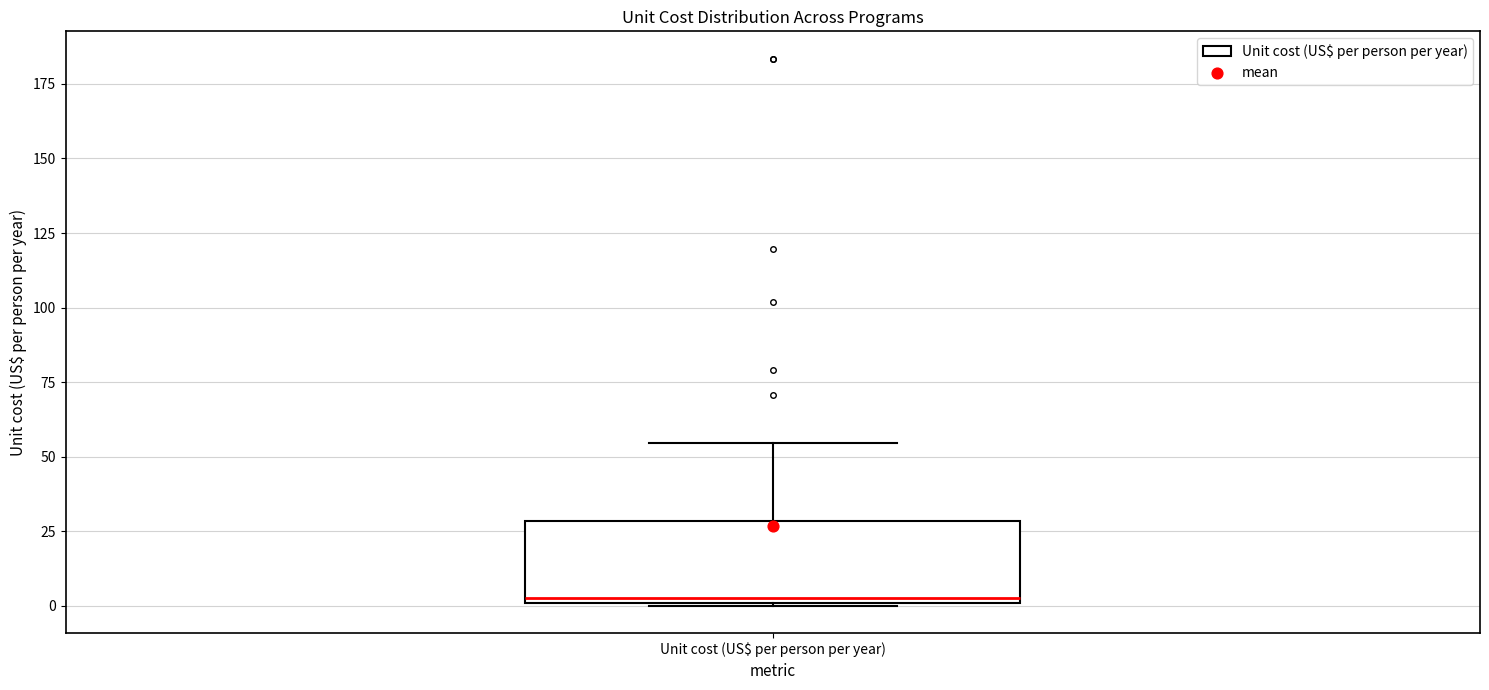

Transcribe this box plot: give where the median line is, the range the box spans, and where the two whiskers end, as read against the y-axis. The values are not printed on the chart, so give them approximately, as read against the axis.

median 5, box 0 to 30, whiskers 0 to 55